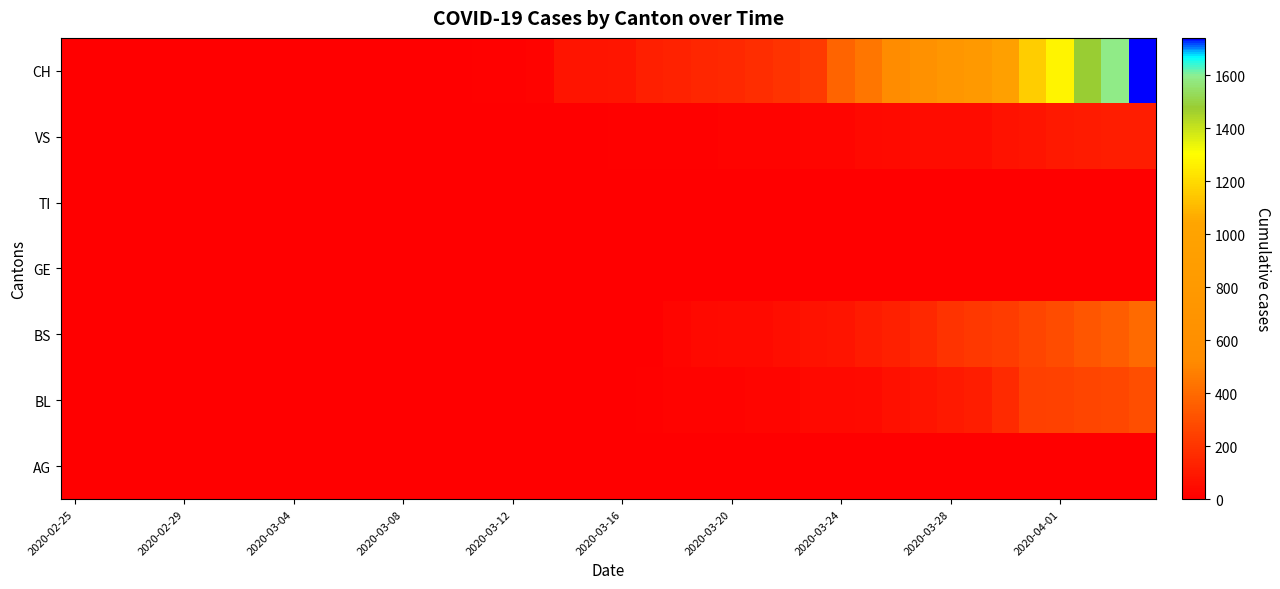

How many distinct data groups are displayed?

7